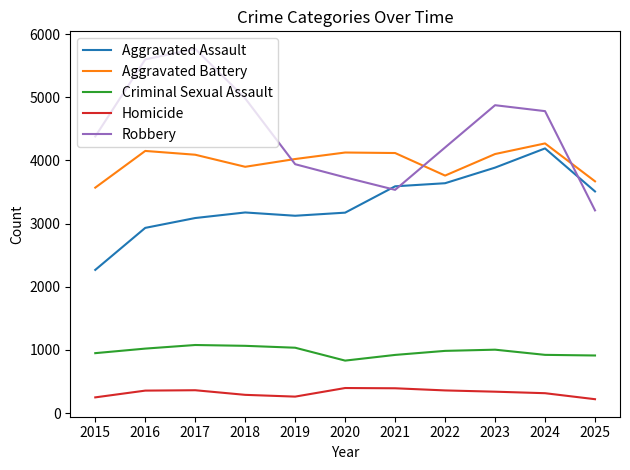

List the labels in order of Robbery value, smallest first.

2025, 2021, 2020, 2019, 2022, 2015, 2024, 2023, 2018, 2016, 2017